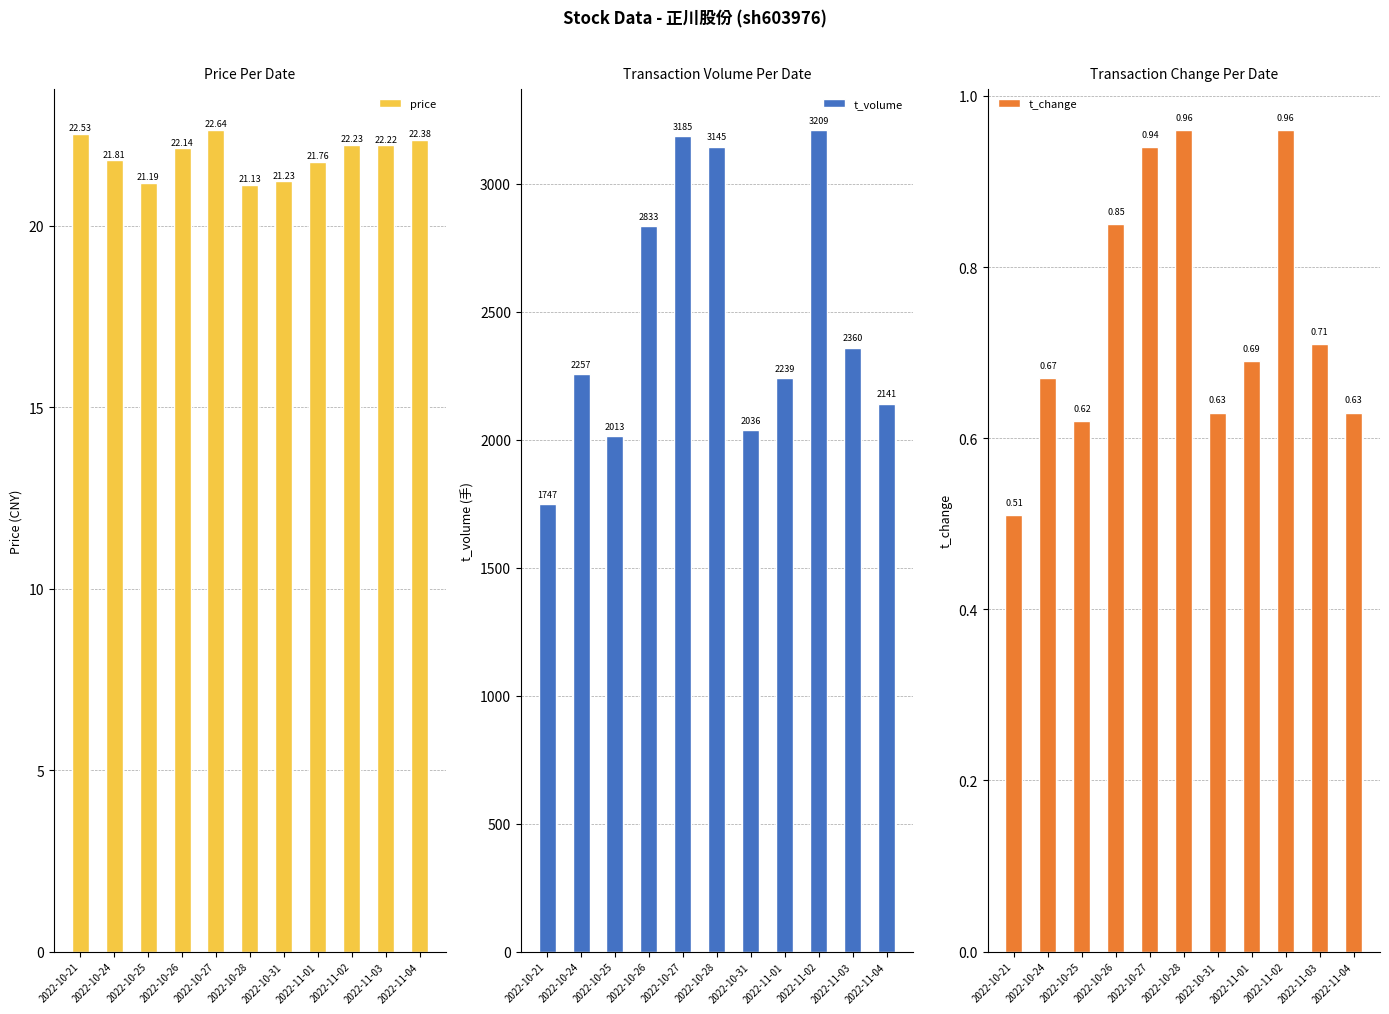

Which series has the largest total across all categories?

t_volume